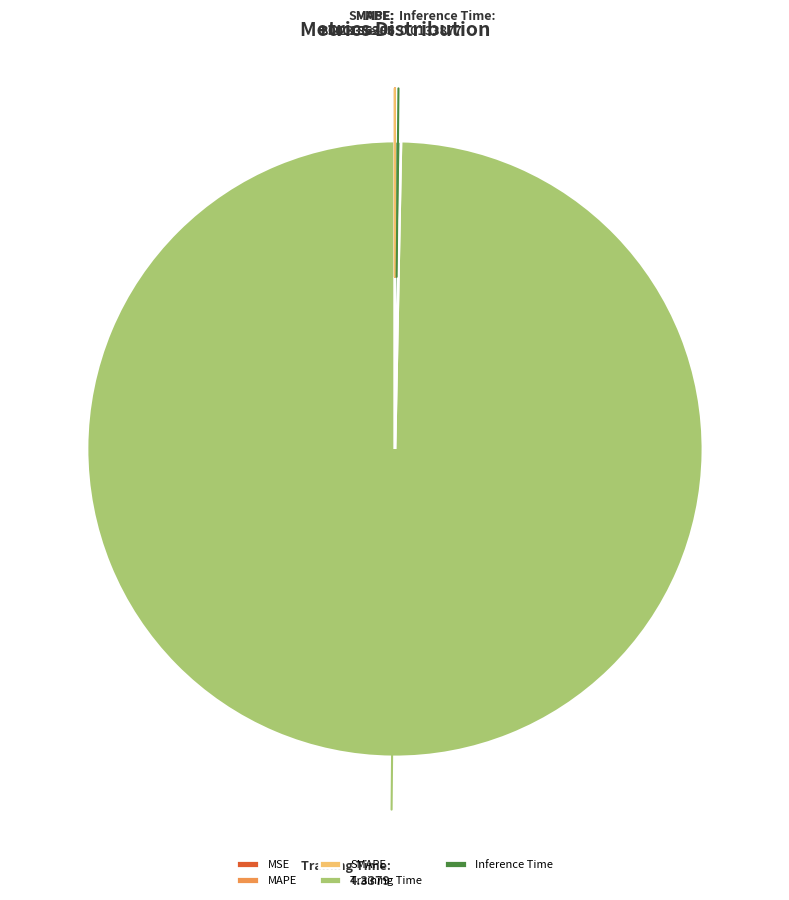

The Training Time slice represents 93% of the pie. True or false?

False